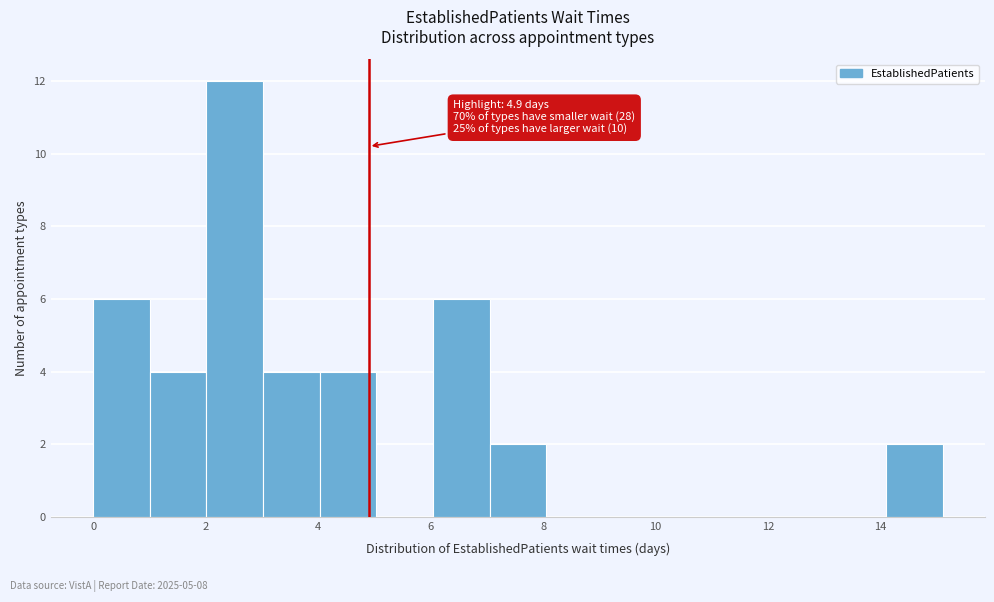

Which range on the x-axis has the tallest bar?

2.0 to 3.0